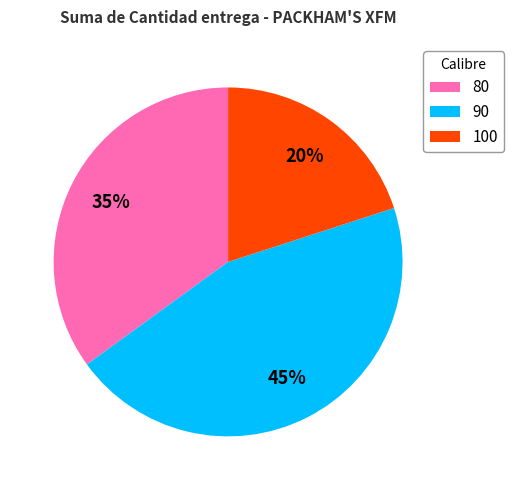

What percentage is the 80 slice, to the nearest percent?

35%